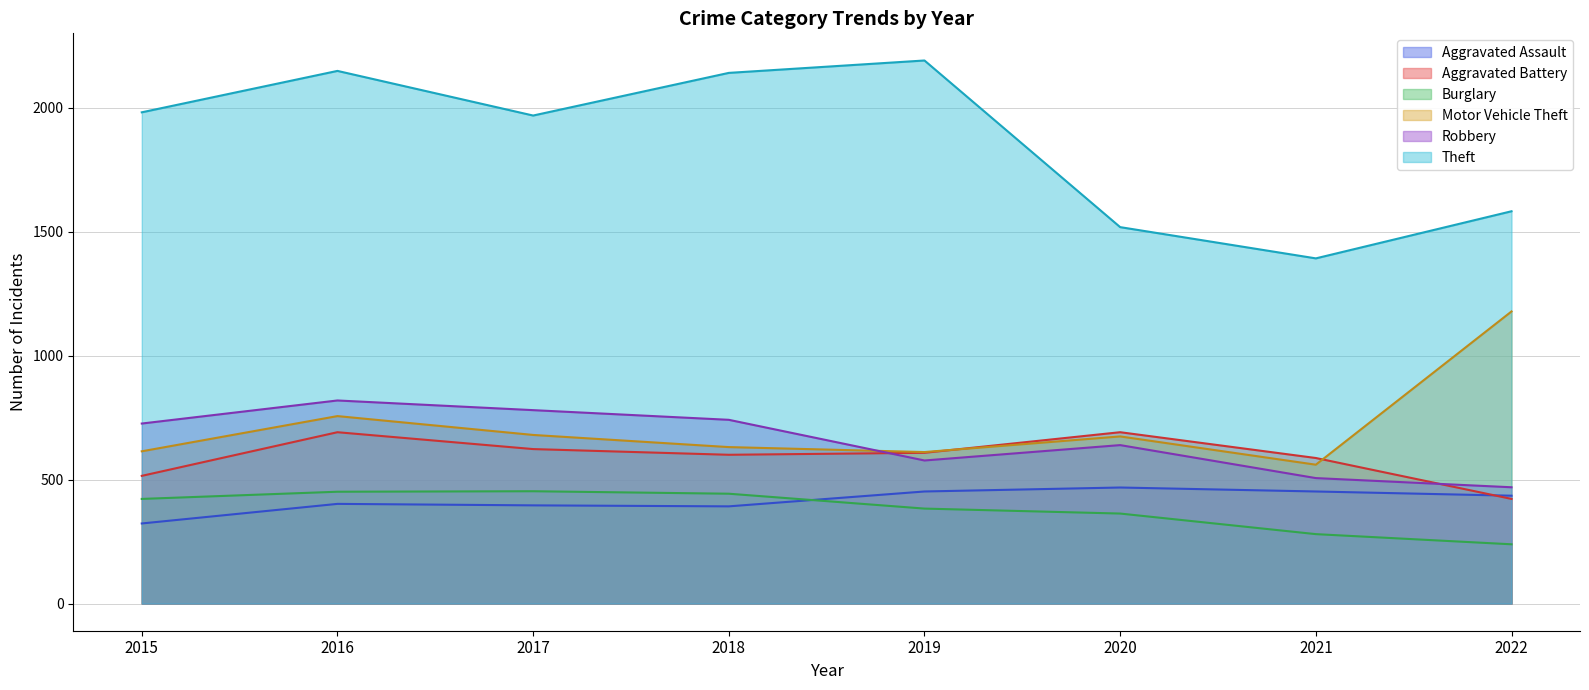

Rank the categories by Robbery value from highest to lowest.

2016, 2017, 2018, 2015, 2020, 2019, 2021, 2022